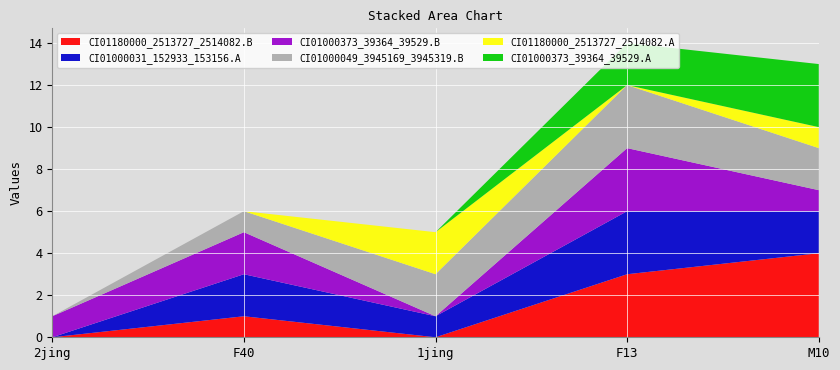

Reading left to right, what are all the values shown in this chart?

CI01180000_2513727_2514082.B: 2jing=0	F40=1	1jing=0	F13=3	M10=4
CI01000031_152933_153156.A: 2jing=0	F40=2	1jing=1	F13=3	M10=2
CI01000373_39364_39529.B: 2jing=1	F40=2	1jing=0	F13=3	M10=1
CI01000049_3945169_3945319.B: 2jing=0	F40=1	1jing=2	F13=3	M10=2
CI01180000_2513727_2514082.A: 2jing=0	F40=0	1jing=2	F13=0	M10=1
CI01000373_39364_39529.A: 2jing=0	F40=0	1jing=0	F13=2	M10=3